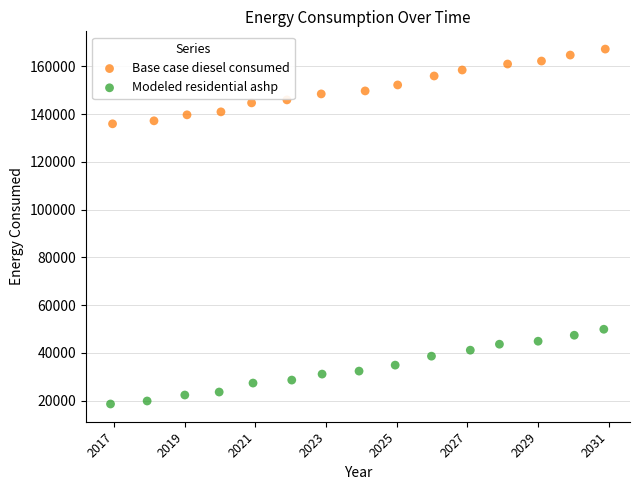

Which series contains the lowest Y value?

Modeled residential ashp